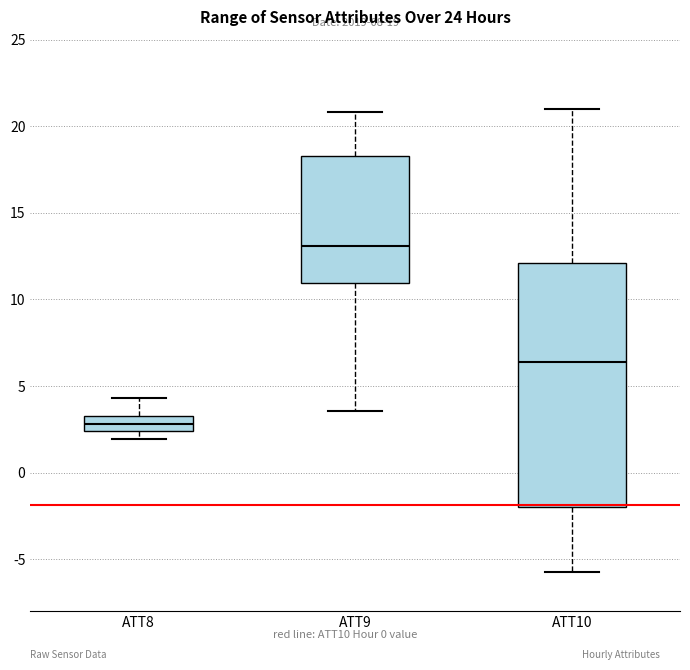

Comparing the boxes themselves (not the whiskers), which one is the tallest?

ATT10